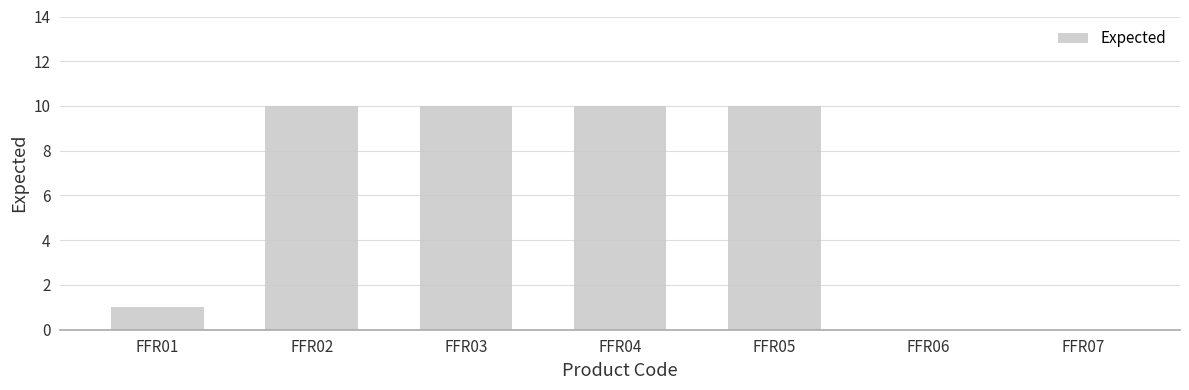

Approximately how many times larger is the value at FFR05 compared to FFR04?

1.0